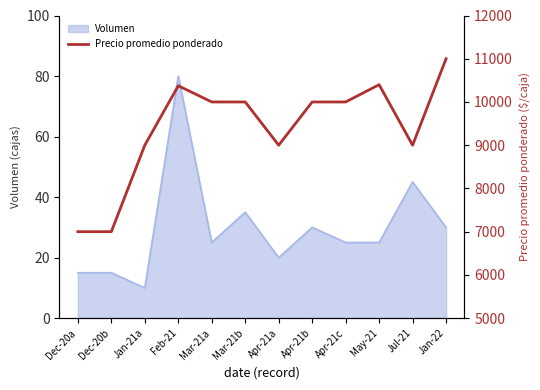

The Volumen series shows 15 at Dec-20b. True or false?

True